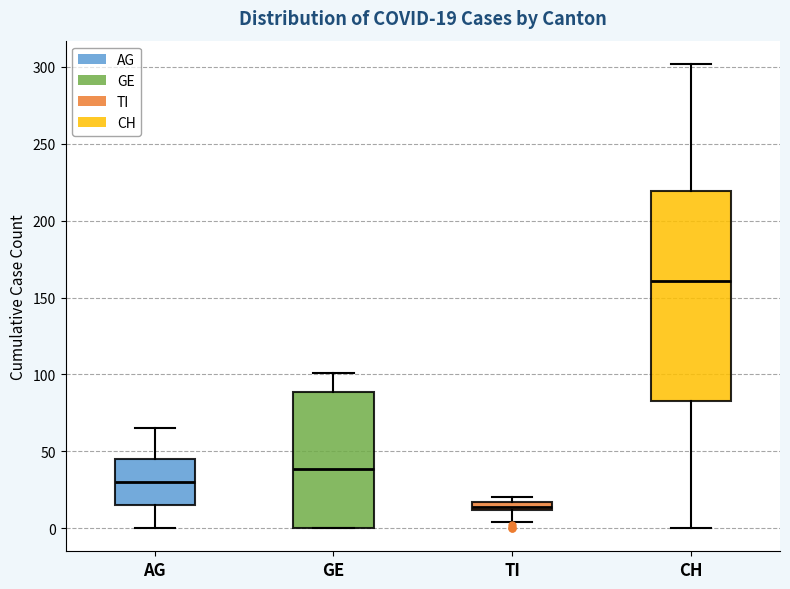

Which box's median line is the lowest?

TI